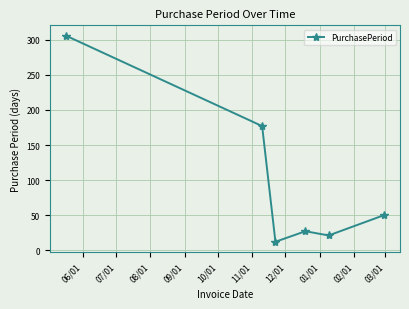

What is the value of the 4th point from the left?

27